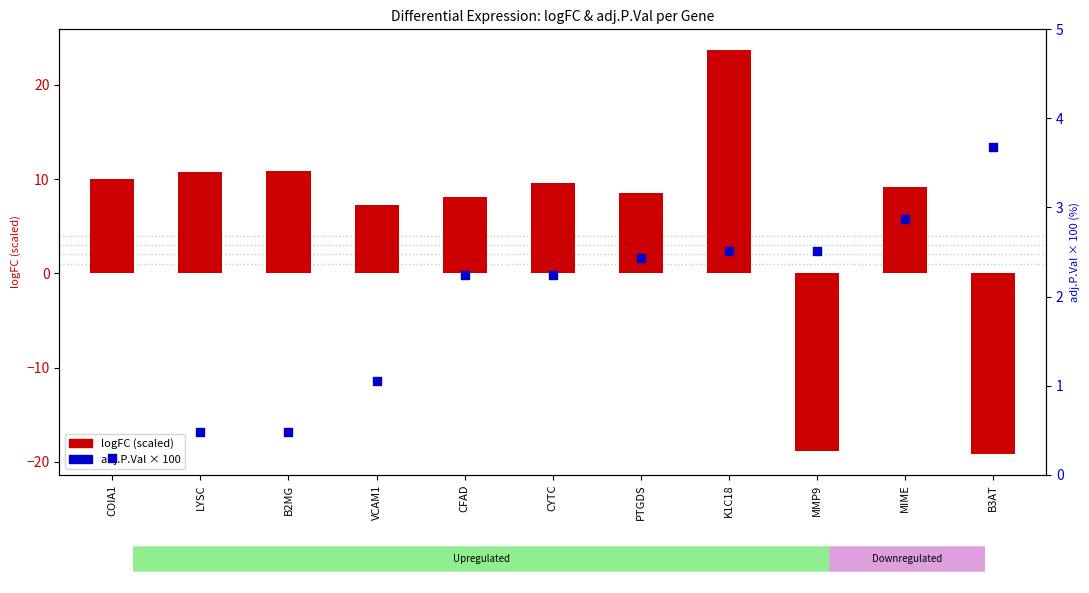

Which series has the largest total across all categories?

logFC (scaled)